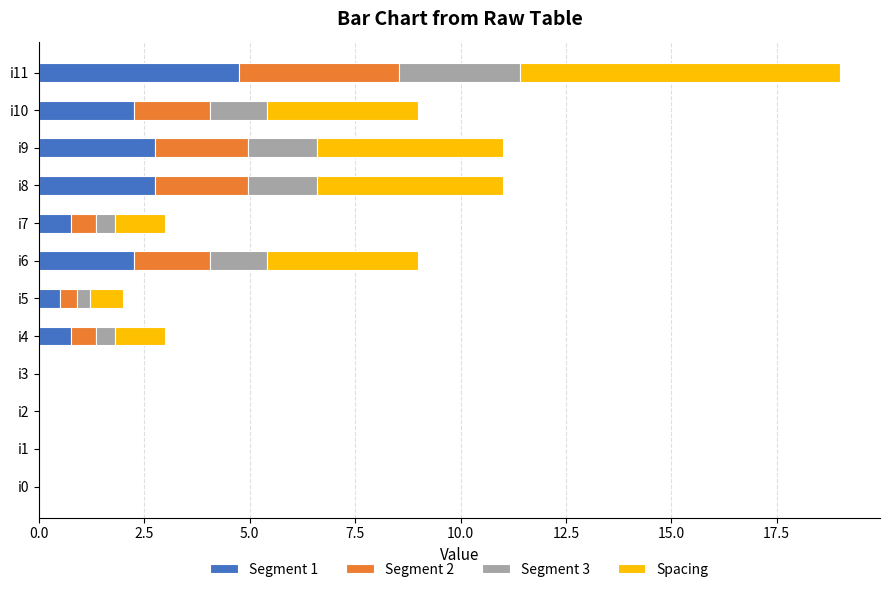

The value of Segment 1 at i8 is 2.8. True or false?

True